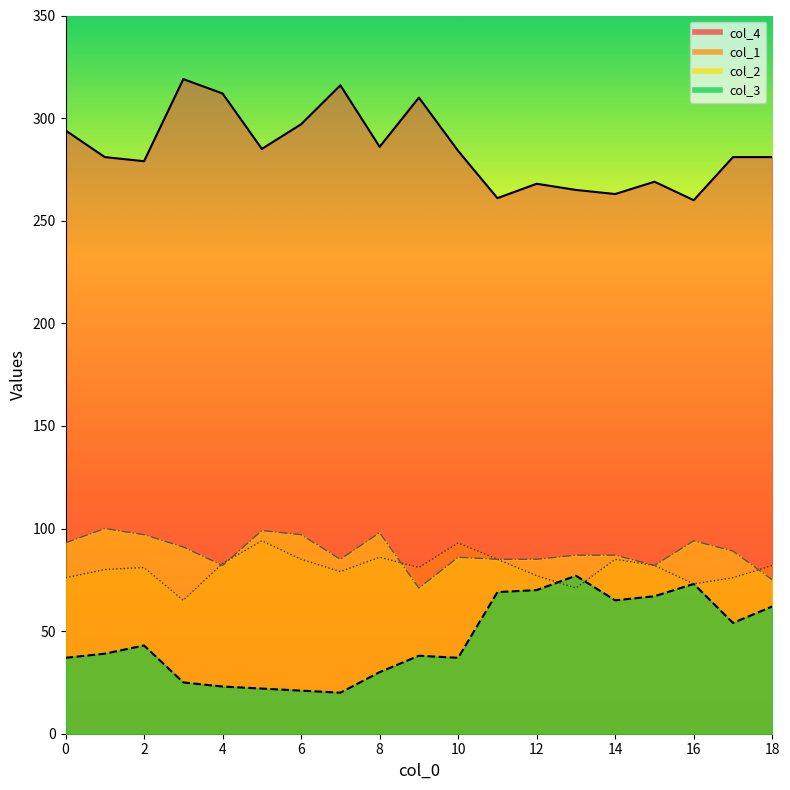

Reading right to left, transcribe all the data shown in this chart.

col_3: 62	54	73	67	65	77	70	69	37	38	30	20	21	22	23	25	43	39	37
col_4: 281	281	260	269	263	265	268	261	284	310	286	316	297	285	312	319	279	281	294
col_1: 82	76	73	82	85	71	77	85	93	81	86	79	85	94	83	65	81	80	76
col_2: 75	89	94	82	87	87	85	85	86	71	98	85	97	99	82	91	97	100	93